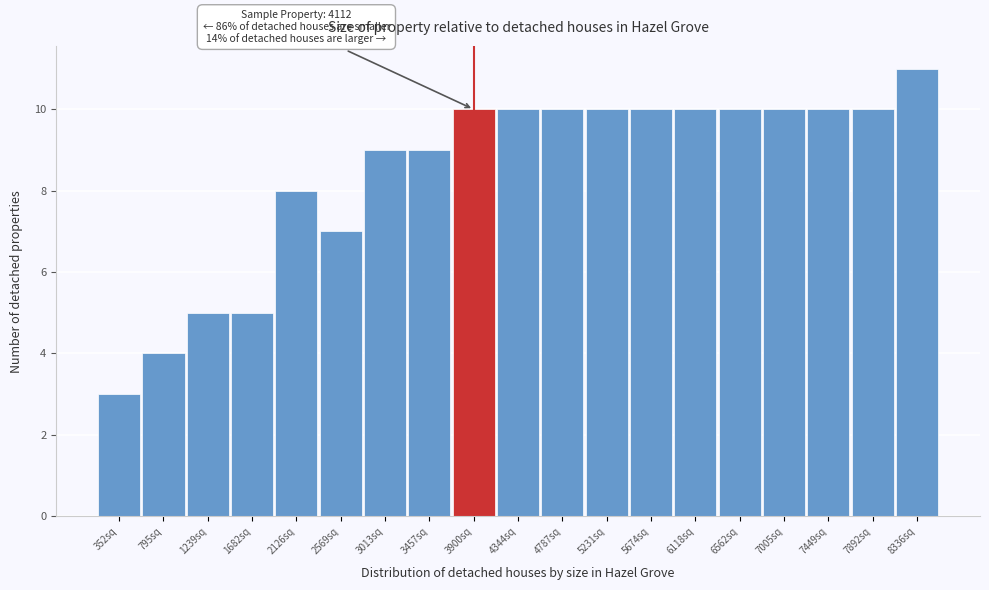

Reading left to right, what are all the values shown in this chart?

3	4	5	5	8	7	9	9	10	10	10	10	10	10	10	10	10	10	11